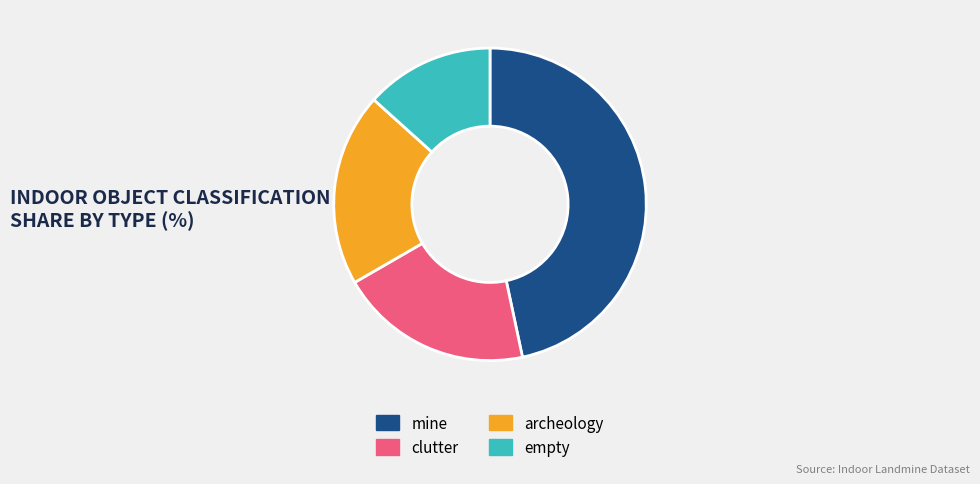

What is the ratio of the value at archeology to the value at empty?

1.5